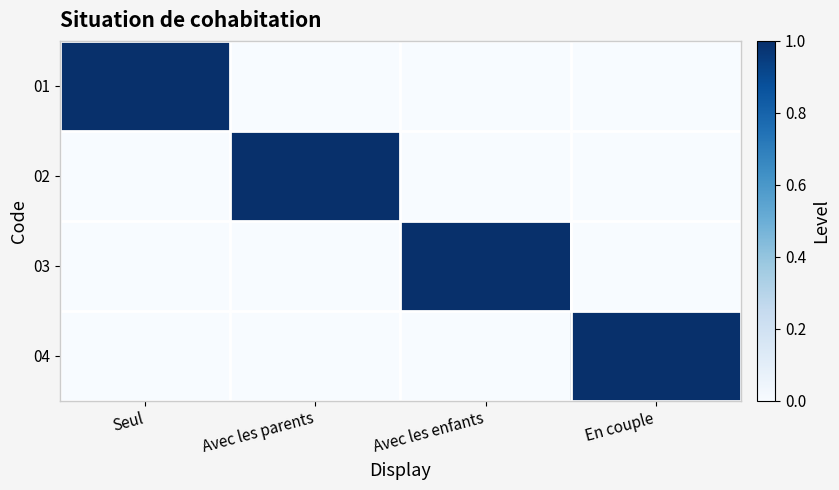

At how many categories does at least one series exceed 0?

4